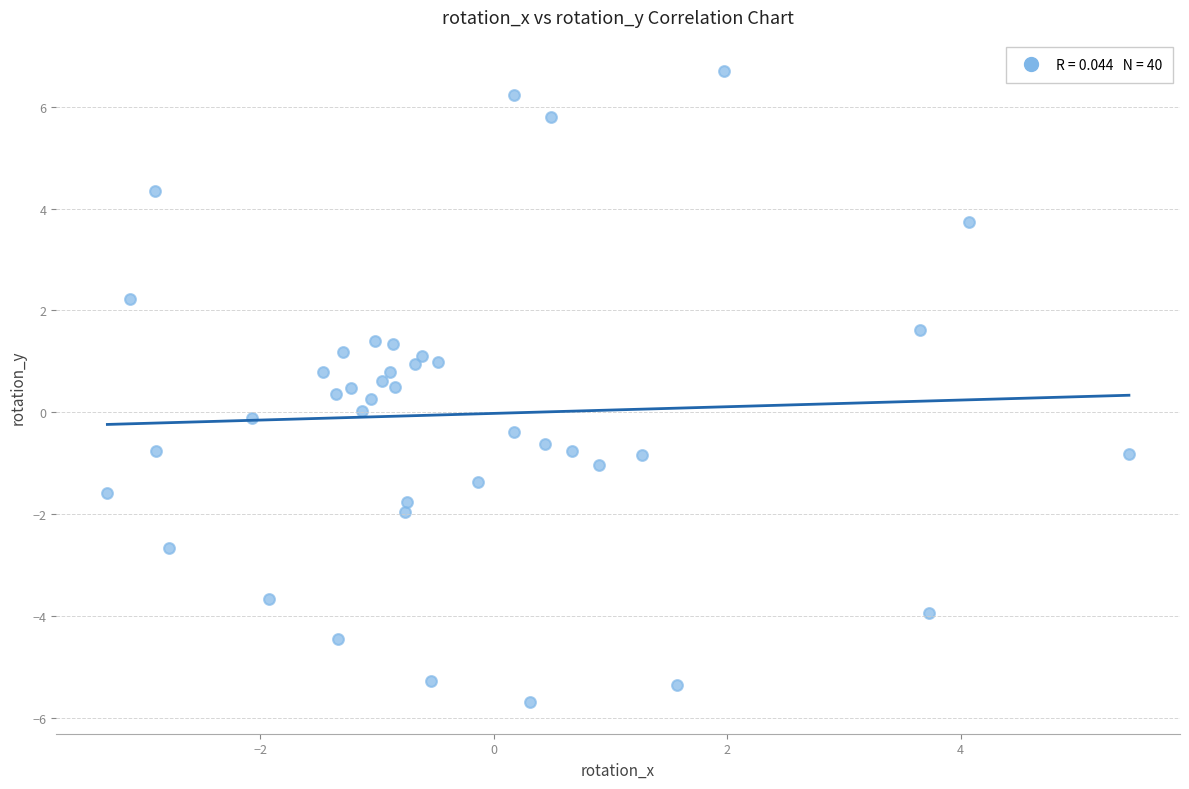

What is the range of Y values (max minus min)?

12.4